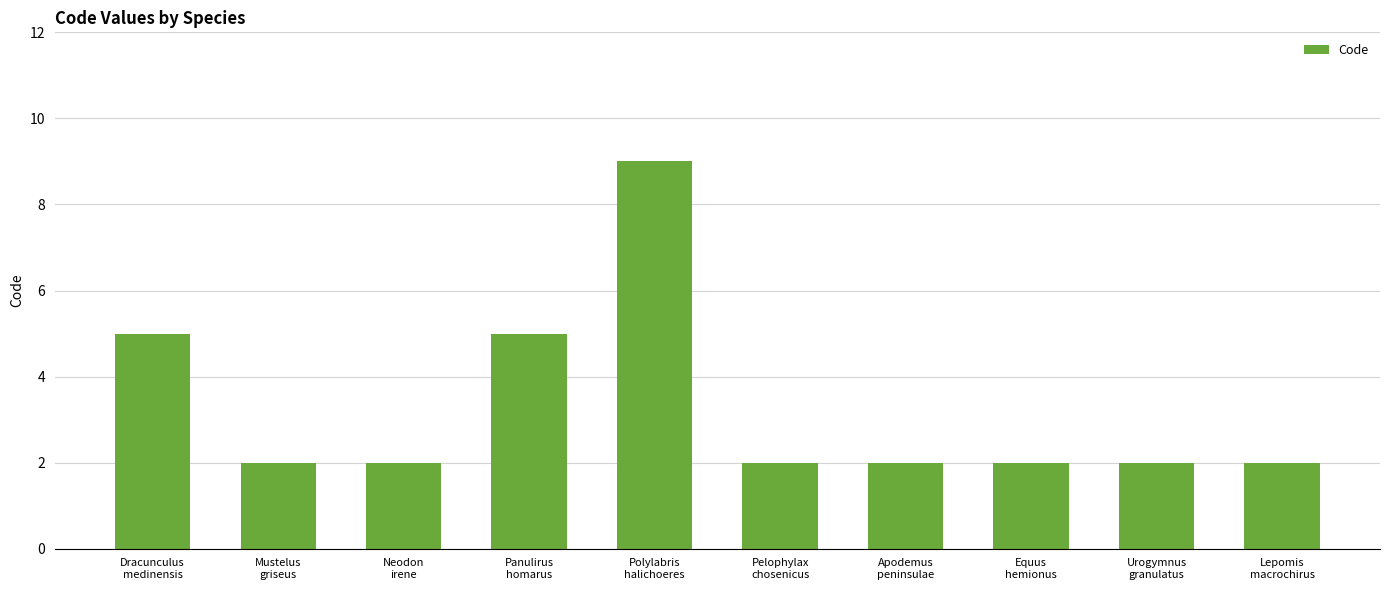

What is the value of the 4th bar from the left?

5